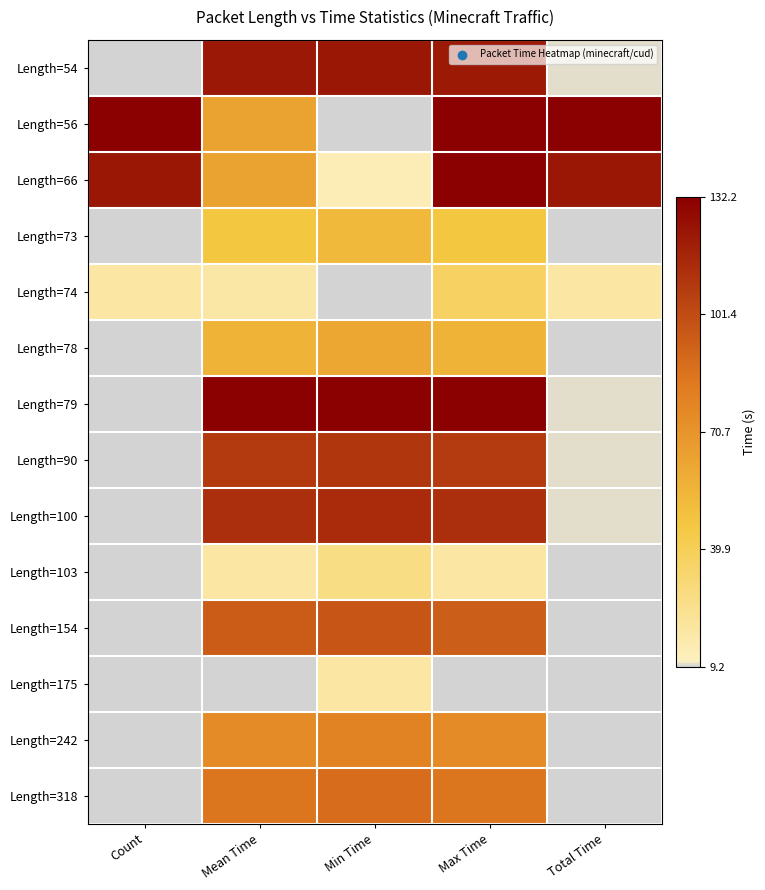

Reading right to left, extract all data points from this chart.

Length=54: Total Time=0.0	Max Time=0.9	Min Time=0.9	Mean Time=0.9	Count=0.0
Length=56: Total Time=1.0	Max Time=1.0	Min Time=0.0	Mean Time=0.4	Count=1.0
Length=66: Total Time=0.9	Max Time=1.0	Min Time=0.0	Mean Time=0.4	Count=0.9
Length=73: Total Time=0.0	Max Time=0.3	Min Time=0.4	Mean Time=0.3	Count=0.0
Length=74: Total Time=0.1	Max Time=0.2	Min Time=0.0	Mean Time=0.1	Count=0.1
Length=78: Total Time=0.0	Max Time=0.4	Min Time=0.4	Mean Time=0.4	Count=0.0
Length=79: Total Time=0.0	Max Time=1.0	Min Time=1.0	Mean Time=1.0	Count=0.0
Length=90: Total Time=0.0	Max Time=0.8	Min Time=0.8	Mean Time=0.8	Count=0.0
Length=100: Total Time=0.0	Max Time=0.8	Min Time=0.9	Mean Time=0.8	Count=0.0
Length=103: Total Time=0.0	Max Time=0.1	Min Time=0.1	Mean Time=0.1	Count=0.0
Length=154: Total Time=0.0	Max Time=0.7	Min Time=0.7	Mean Time=0.7	Count=0.0
Length=175: Total Time=0.0	Max Time=0.0	Min Time=0.1	Mean Time=0.0	Count=0.0
Length=242: Total Time=0.0	Max Time=0.5	Min Time=0.6	Mean Time=0.5	Count=0.0
Length=318: Total Time=0.0	Max Time=0.6	Min Time=0.6	Mean Time=0.6	Count=0.0